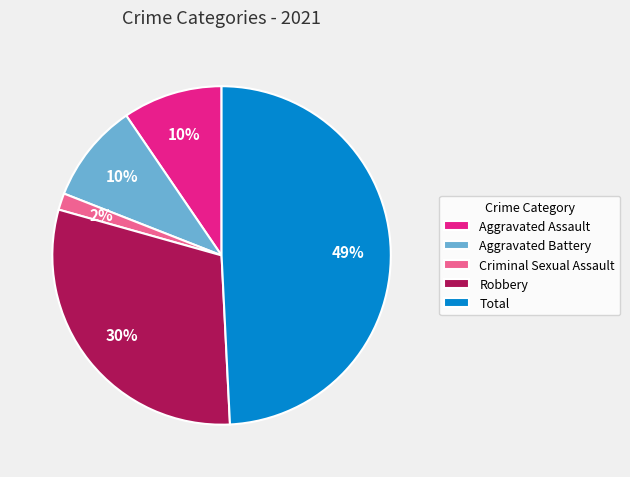

Approximately how many times larger is the value at Aggravated Battery compared to Robbery?

0.3